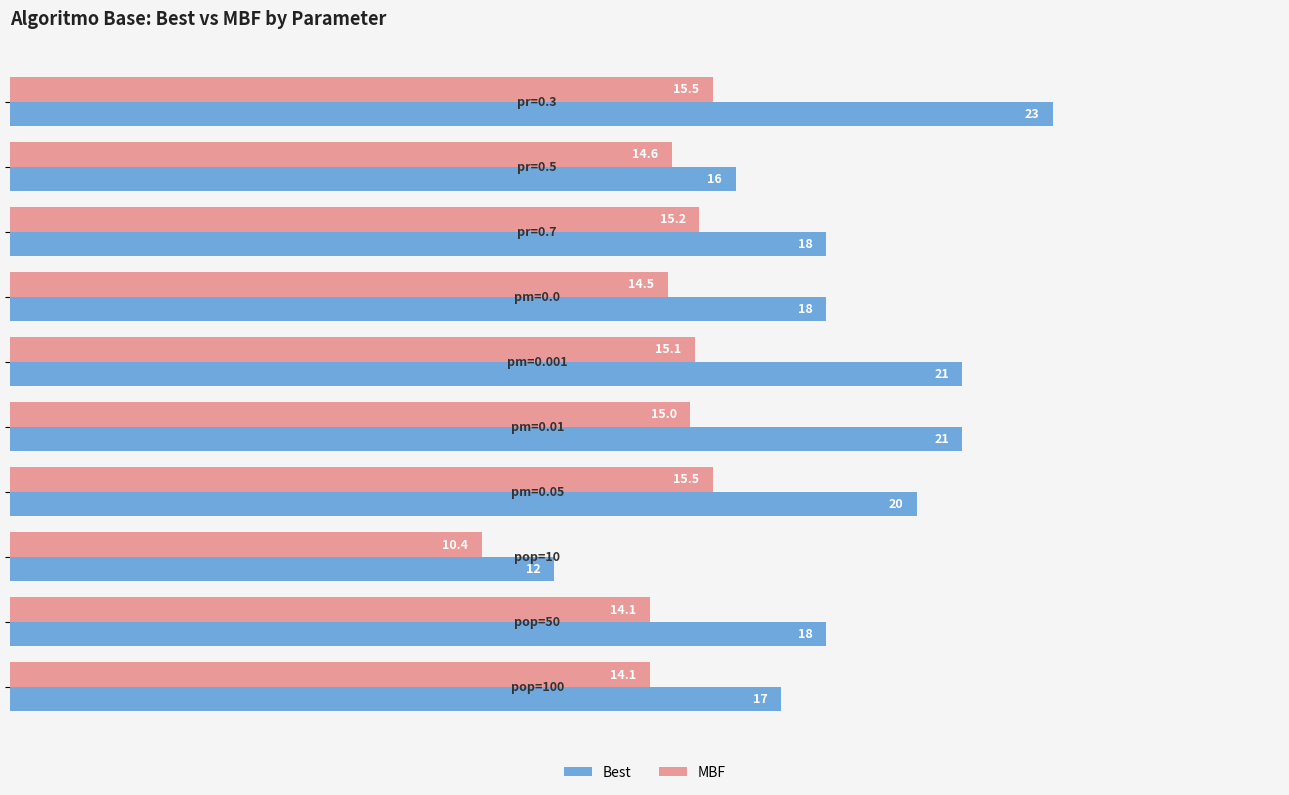

List the series in order of their peak value, lowest first.

MBF, Best